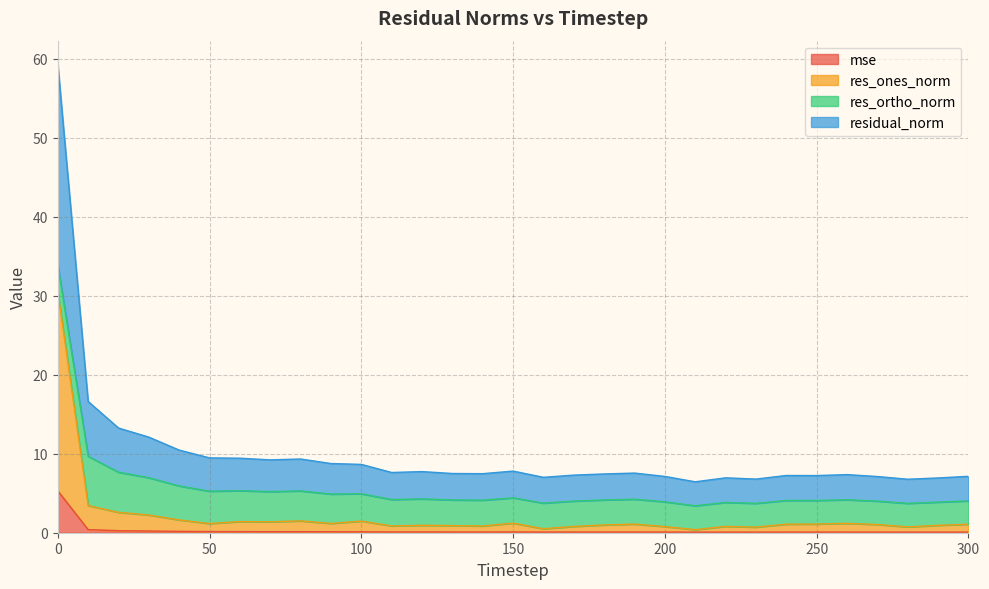

Which category has the lowest value in the mse series?

210